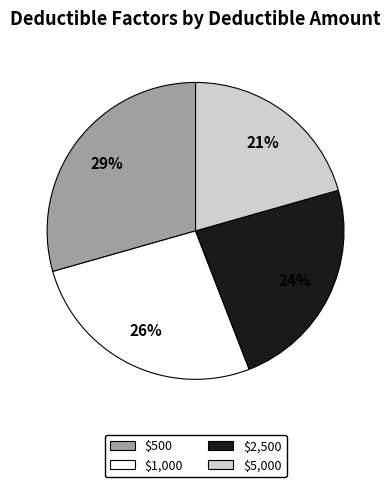

To the nearest percent, what is the average slice percentage?

25%